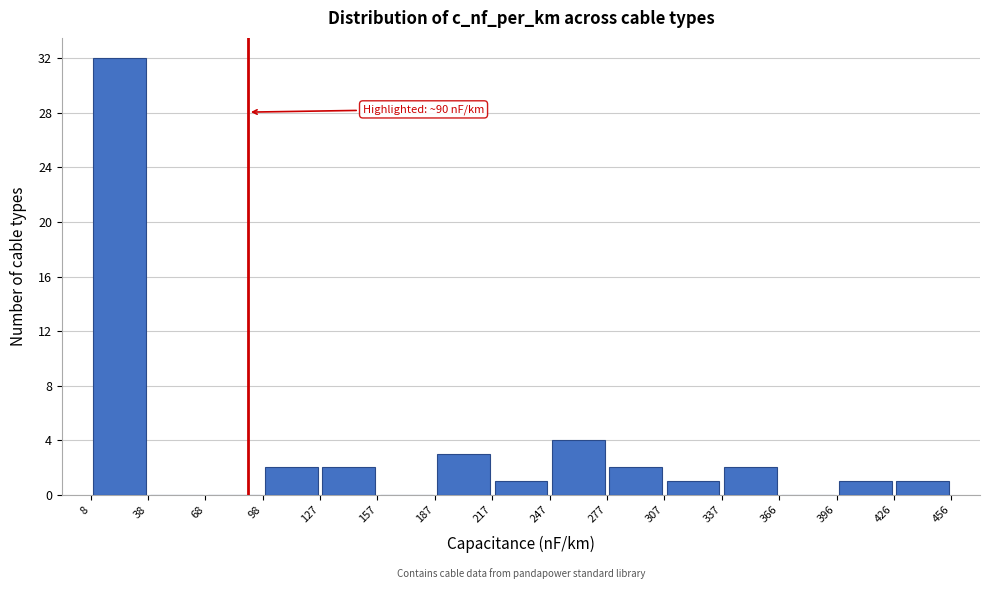

Which range on the x-axis has the tallest bar?

8 to 38